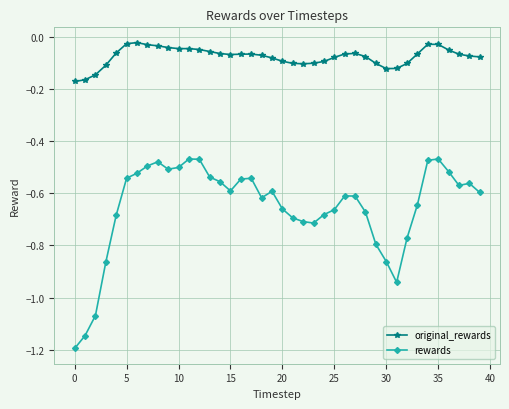

True or false: rewards and original_rewards cross at least once.

False